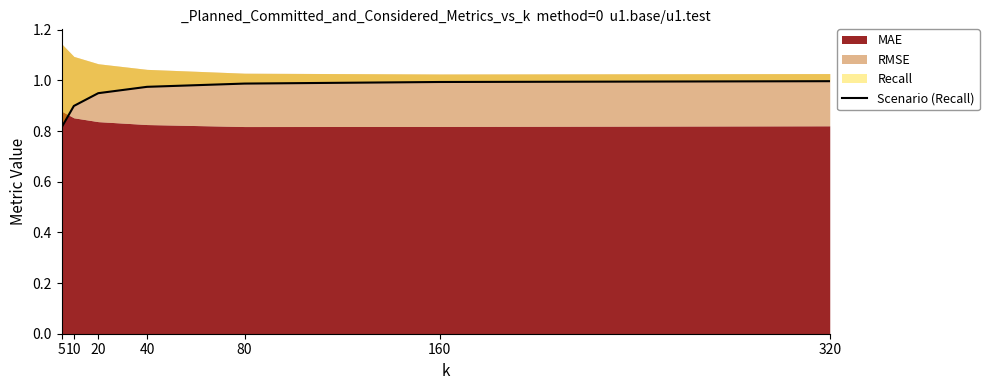

How many lines are shown in the chart?

1